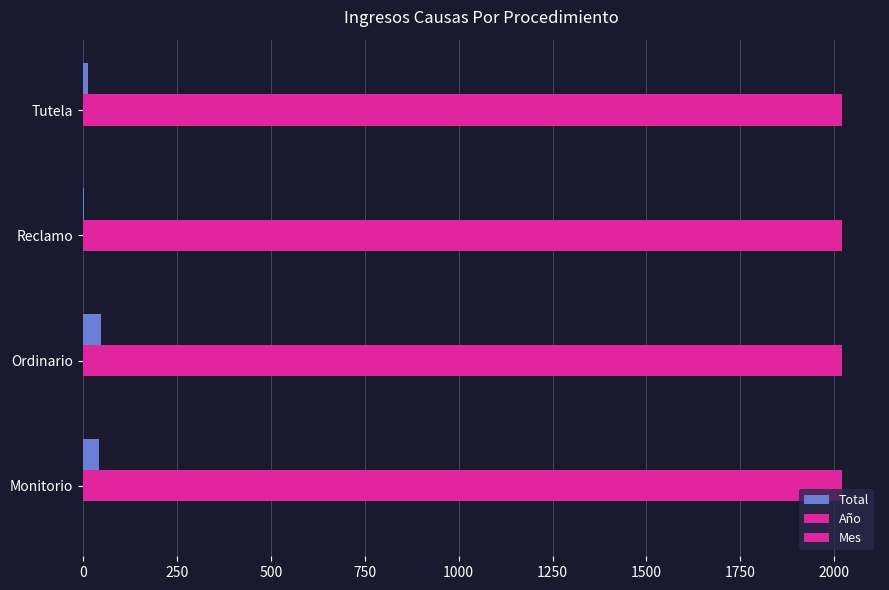

Count the number of categories in the chart.

4